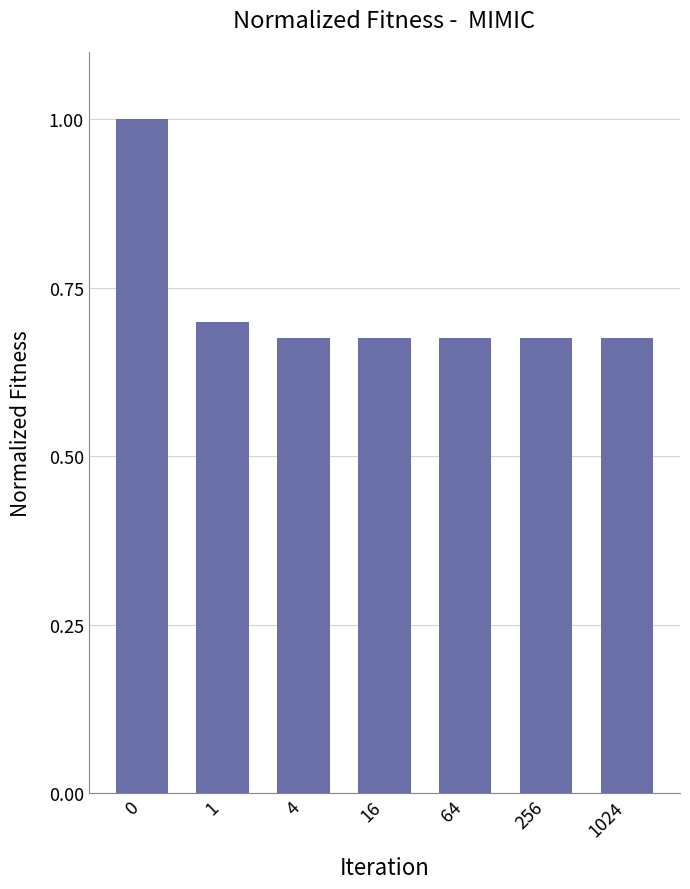

True or false: the data shows 0.7 at 1024.

True